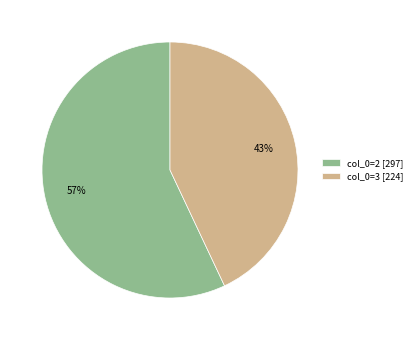

Does col_0=3 [224] account for over 50% of the chart?

No